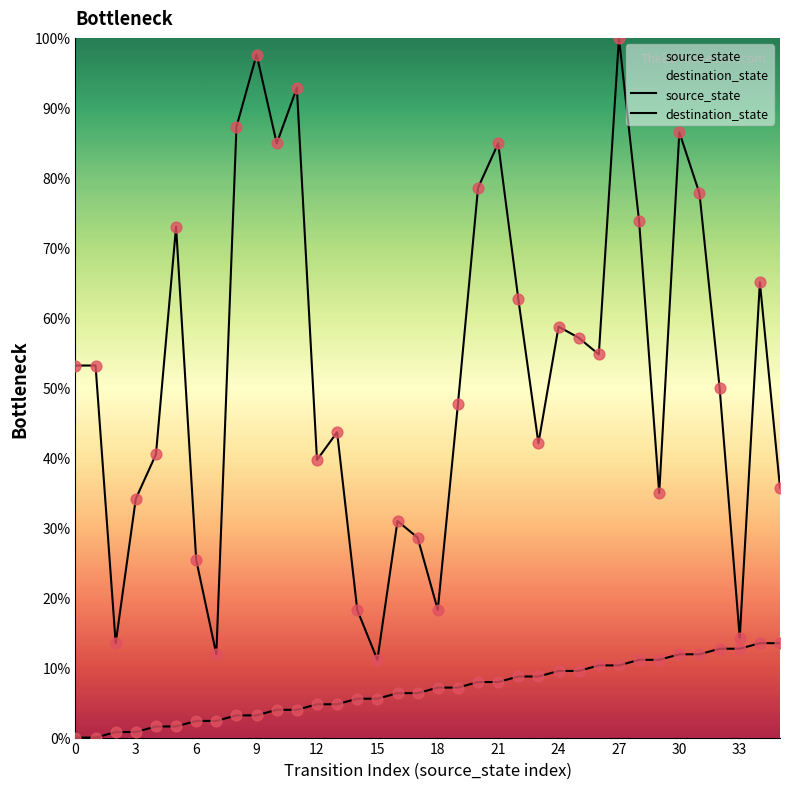

What are all the series names shown in the legend?

source_state, destination_state